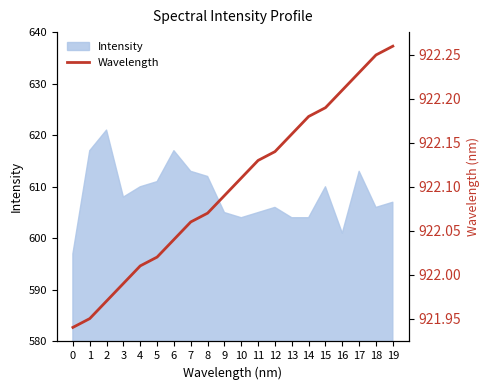

Read the value at 17.

922.2